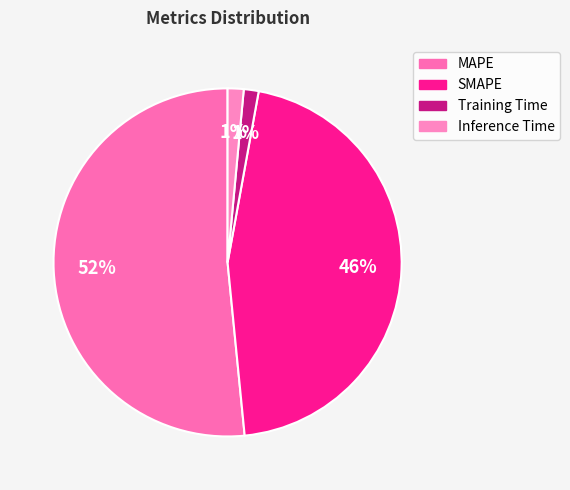

True or false: Training Time accounts for 12% of the total.

False